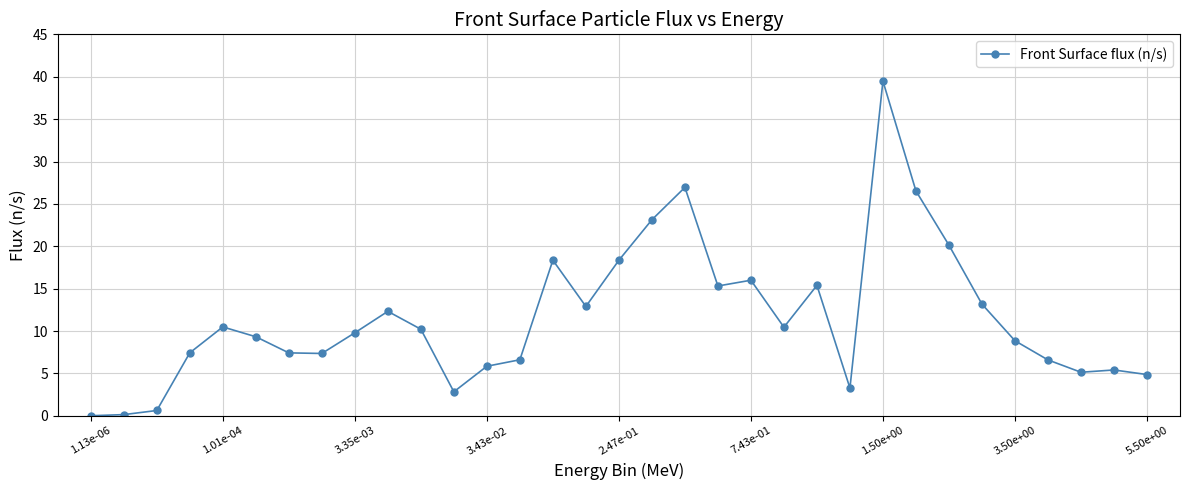

What is the maximum value shown in the chart?

39.5